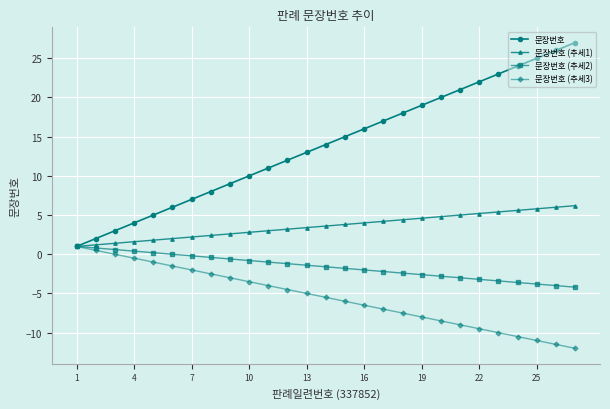

Which series has the largest total across all categories?

문장번호